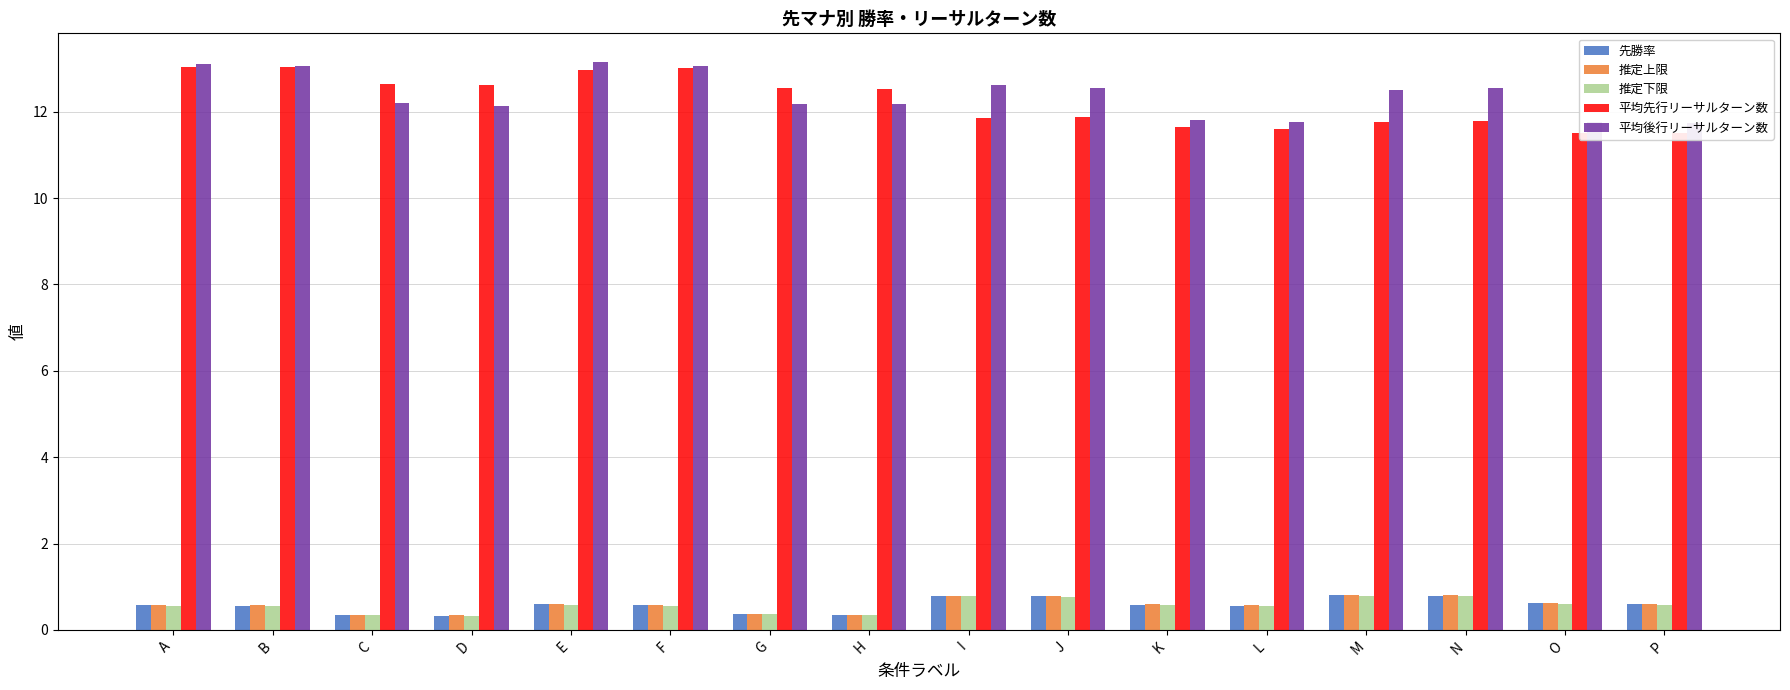

Which category has the highest value across all series?

E